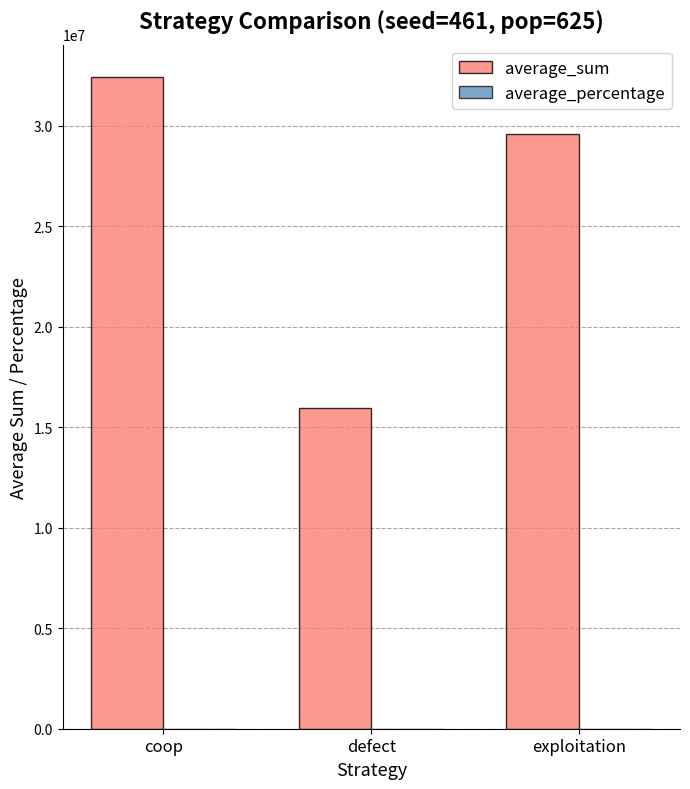

Is it true that average_sum equals 32427723.0 at coop?

True